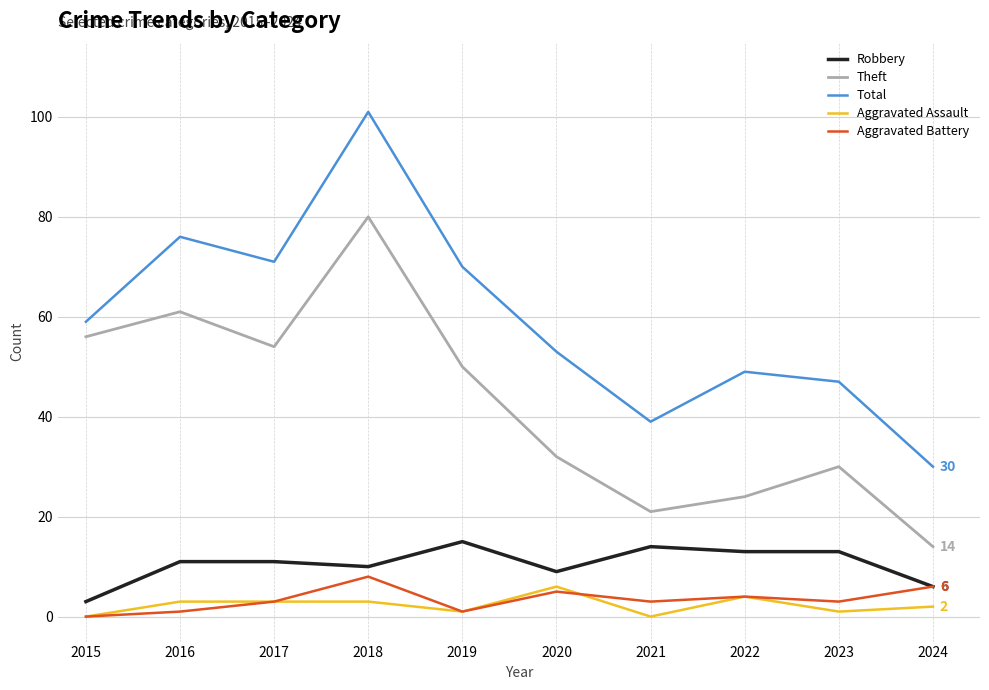

How many lines are shown in the chart?

5